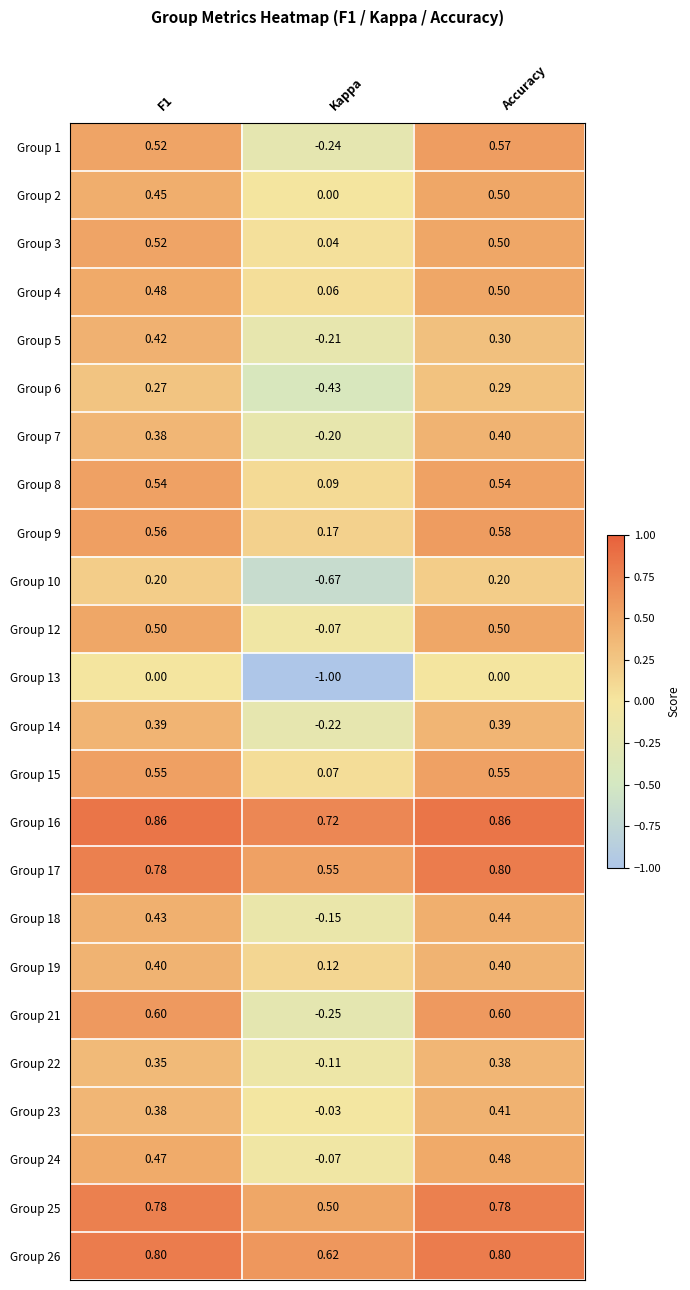

How many distinct data groups are displayed?

24